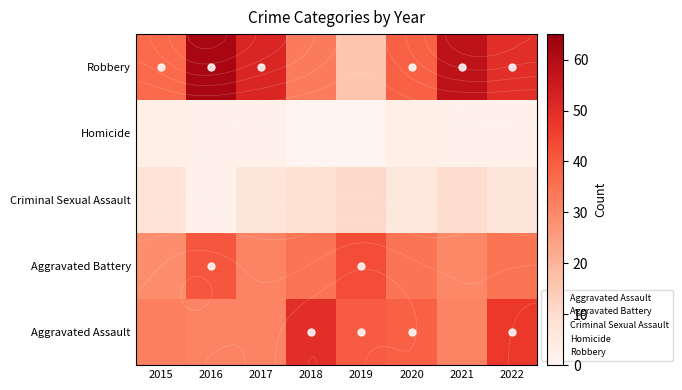

Which category has the highest value across all series?

2016